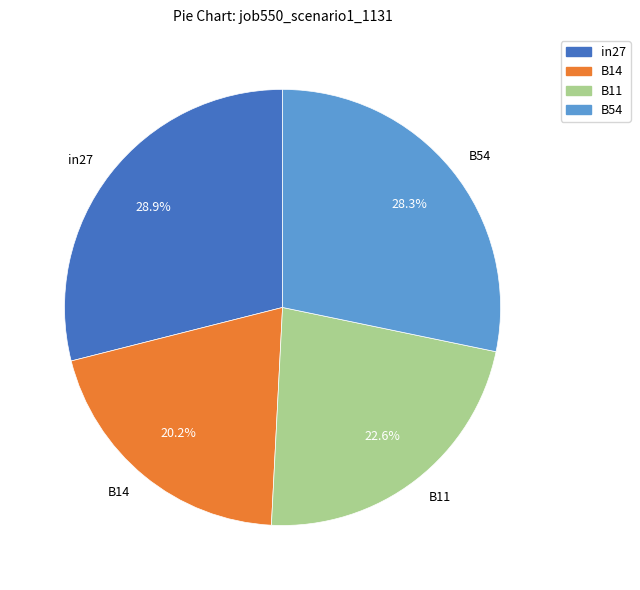

To the nearest percent, what percentage of the pie is B54?

28%